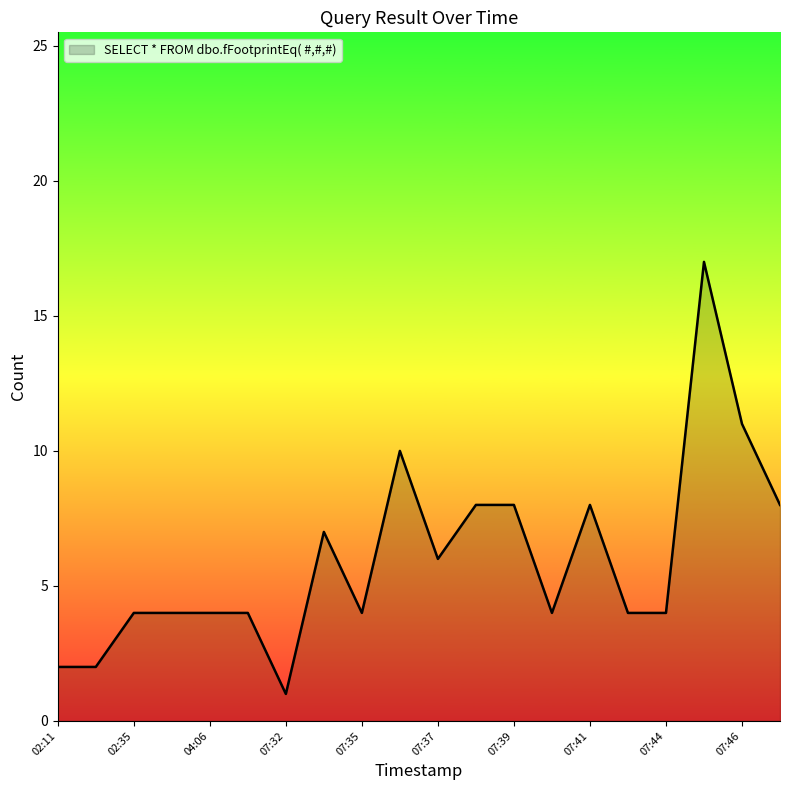

What is the maximum value shown in the chart?

17